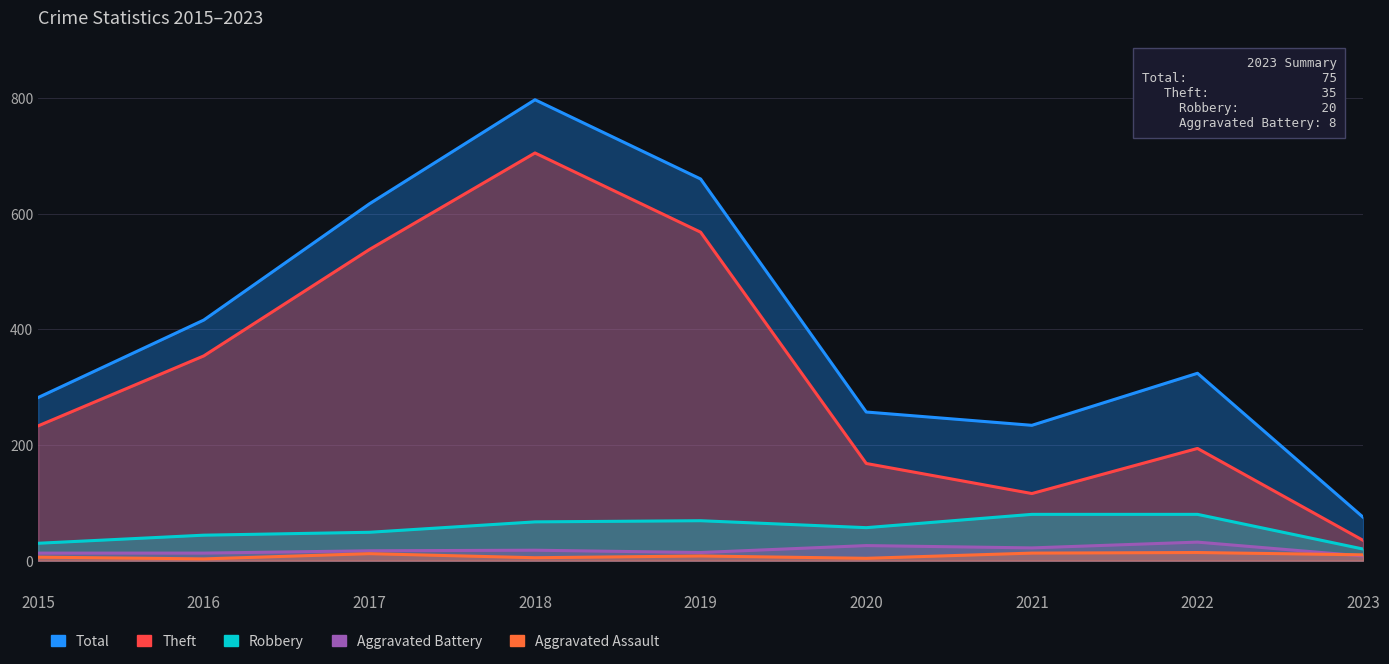

What is the average value of the Total series?

407